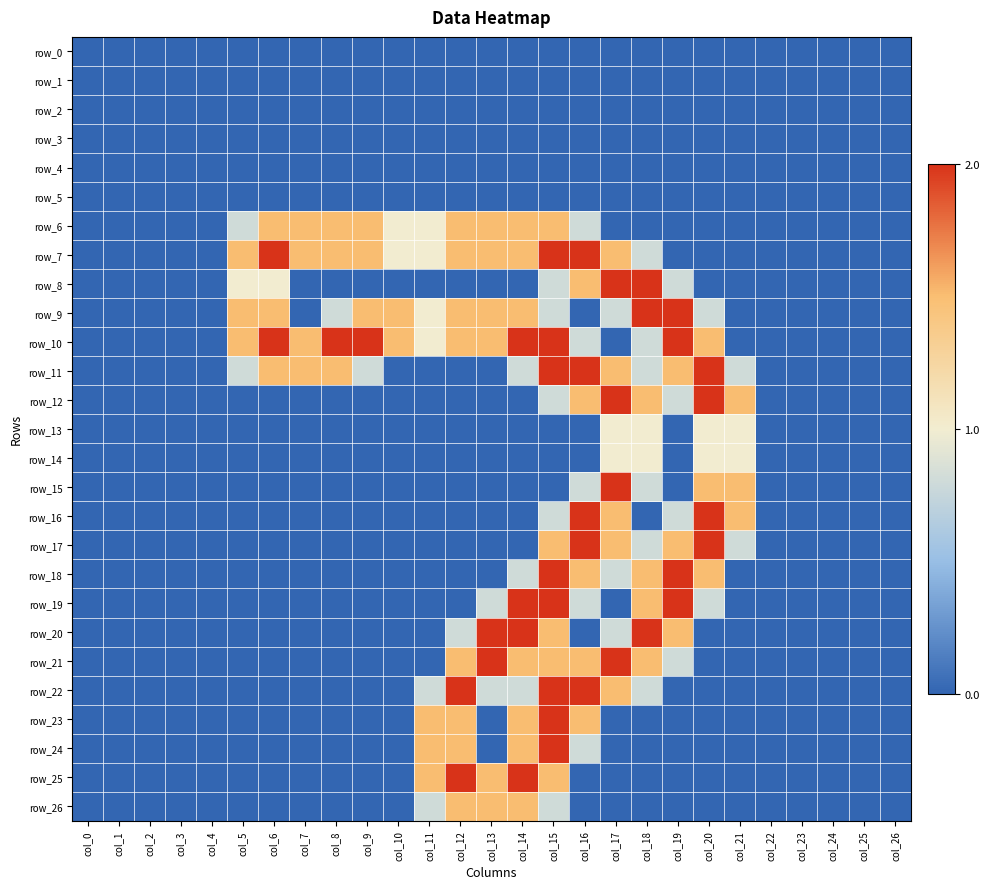

What is the difference between the maximum and second lowest values in the row_15 series?

2.0